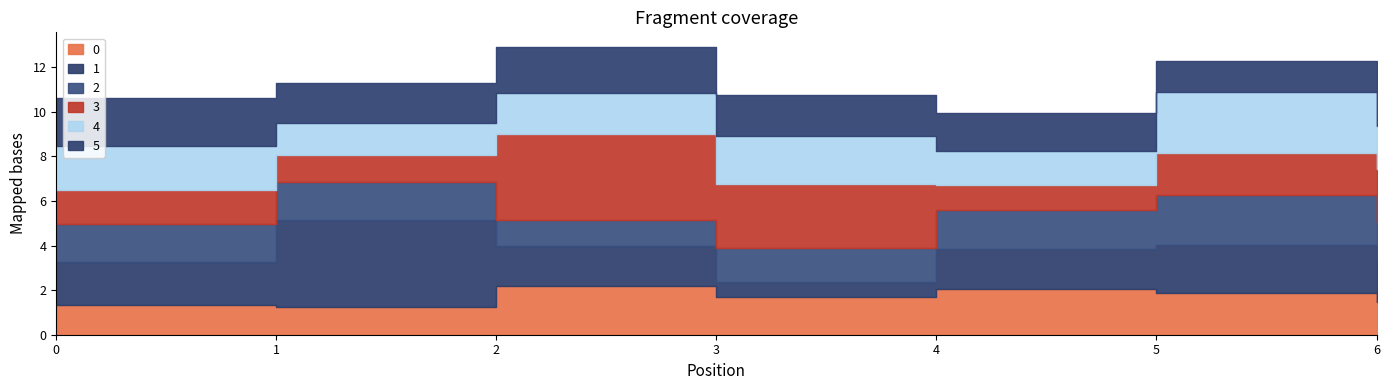

The 4 series shows 1.0 at 4. True or false?

False